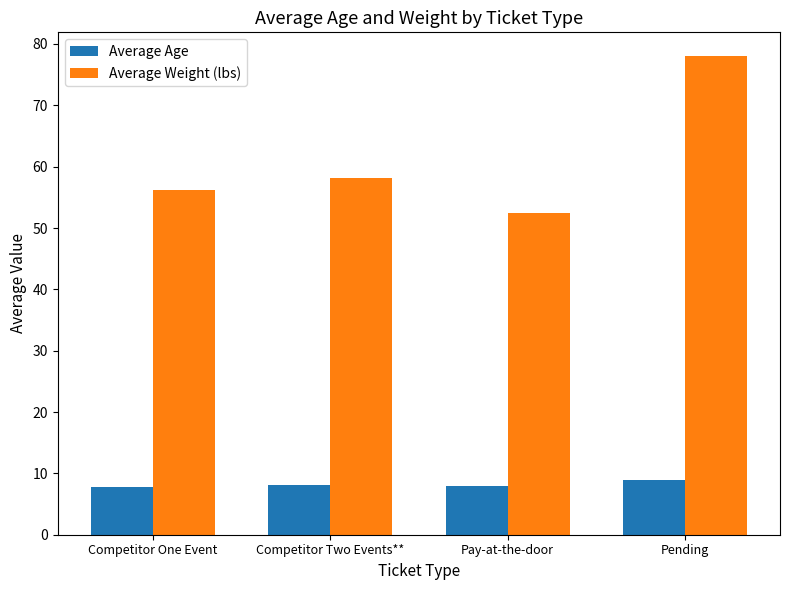

How many groups of bars are there?

4